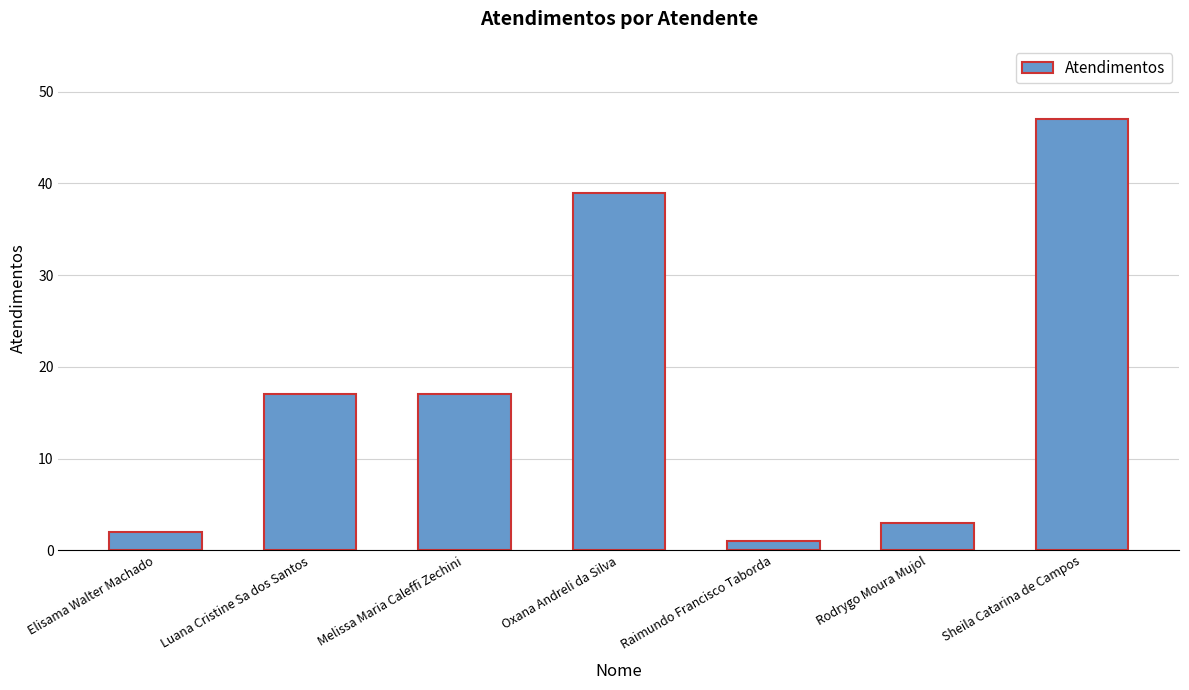

What position from the left is Luana Cristine Sa dos Santos?

2